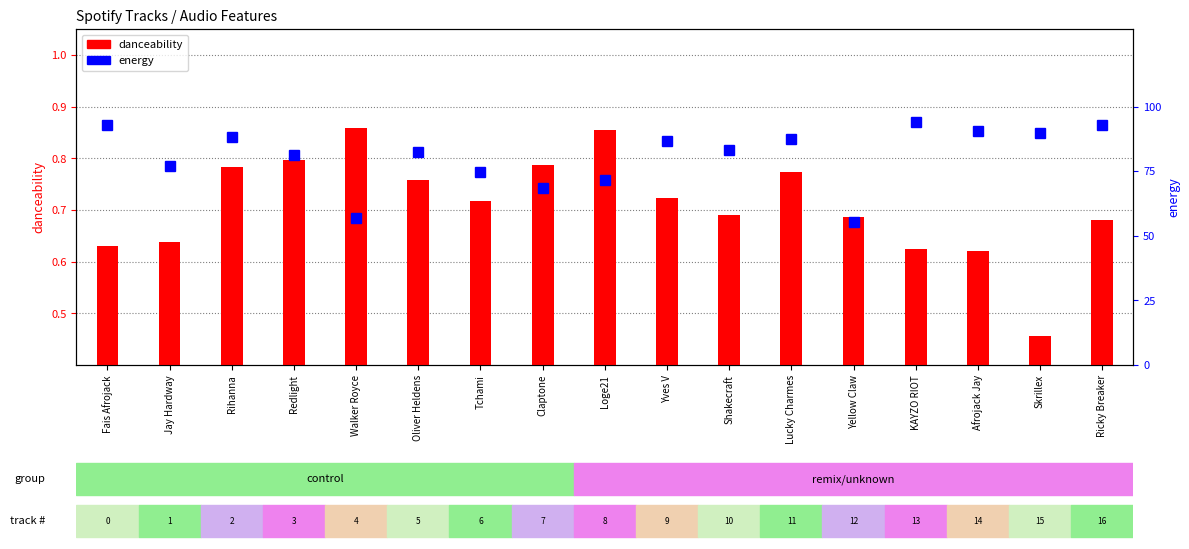

List the series in order of their peak value, lowest first.

danceability, energy